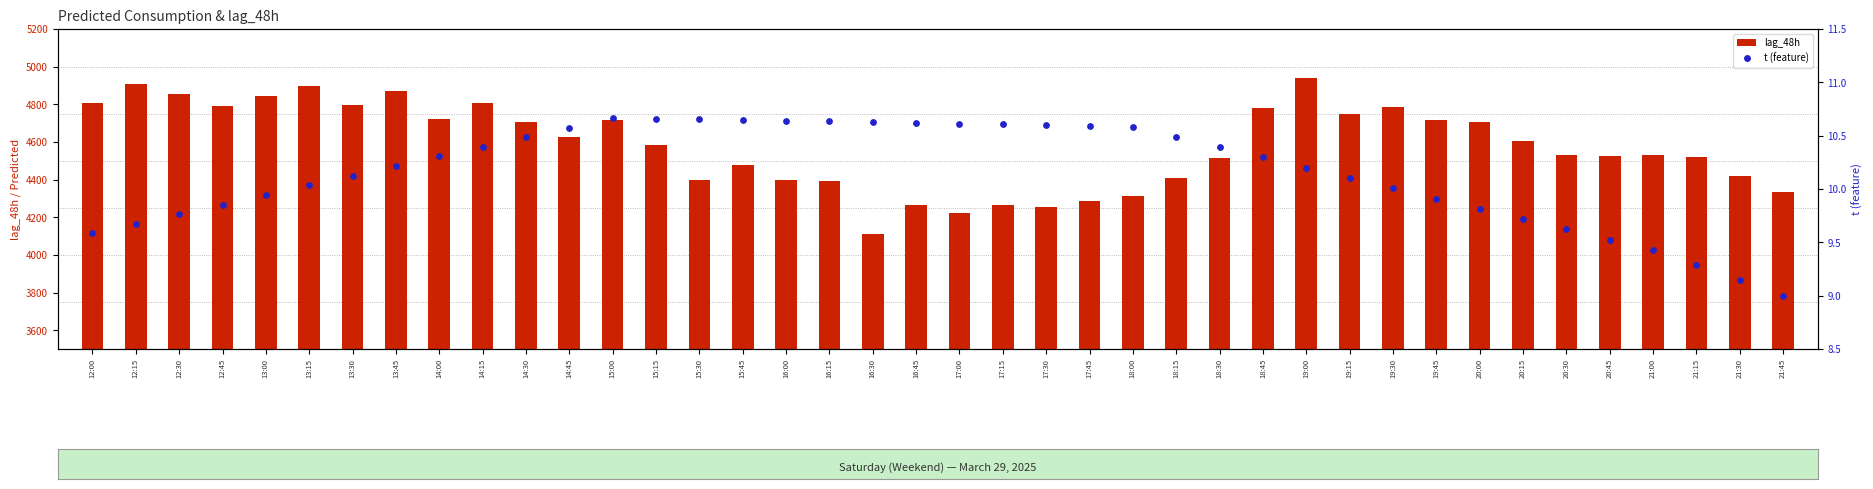

Which series reaches the maximum Y coordinate?

lag_48h